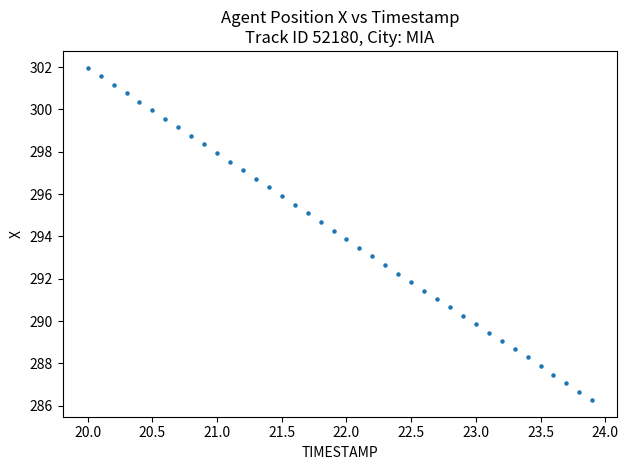

What is the range of X values (max minus min)?

3.9